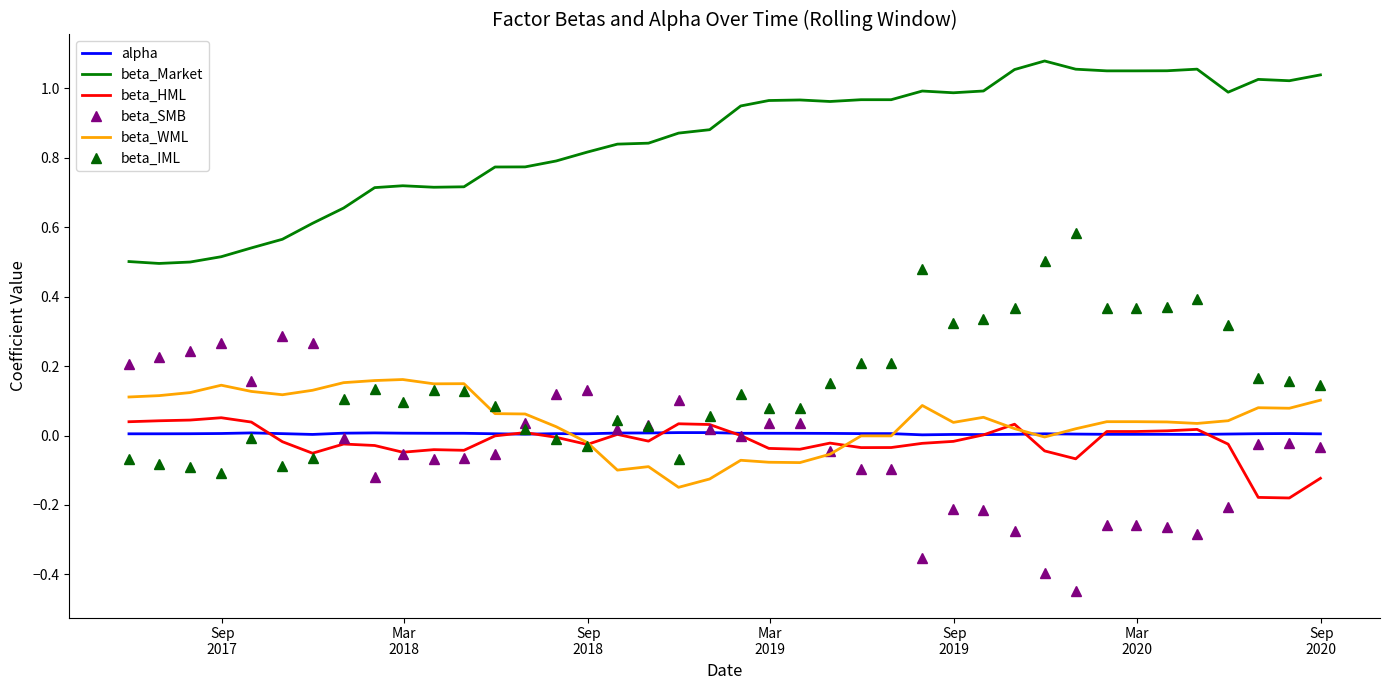

Which series has the largest total across all categories?

beta_Market